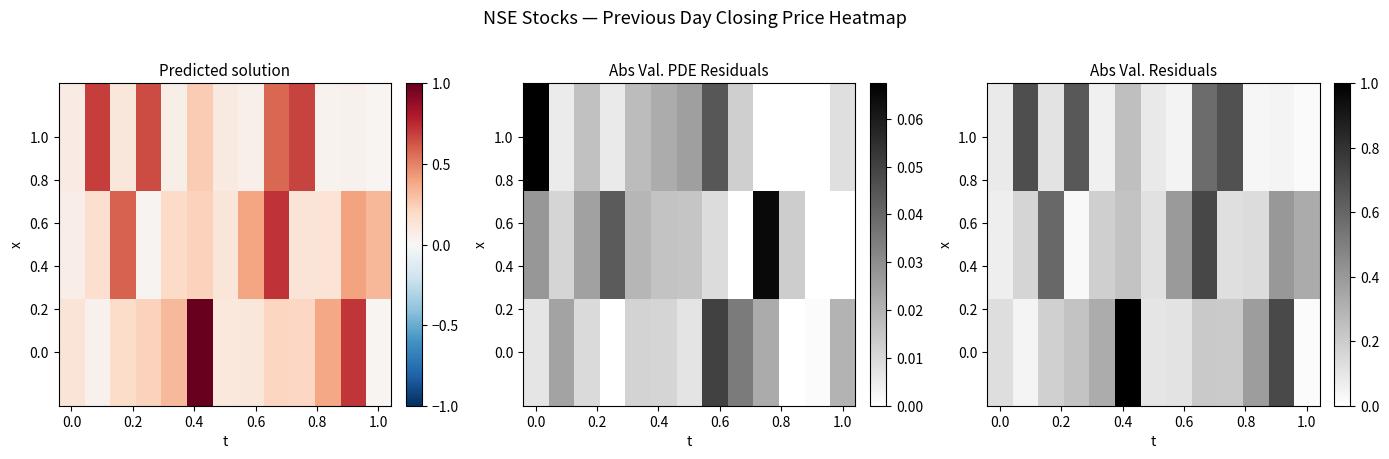

Count the number of data series in this chart.

3